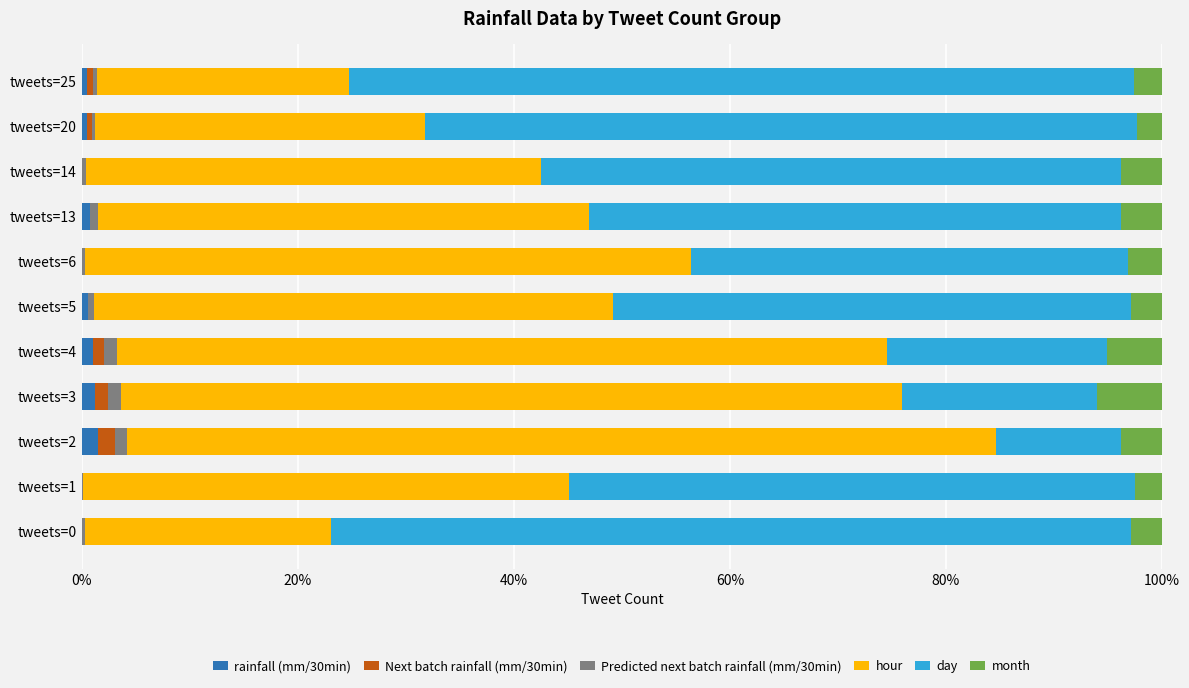

Count the number of data series in this chart.

6